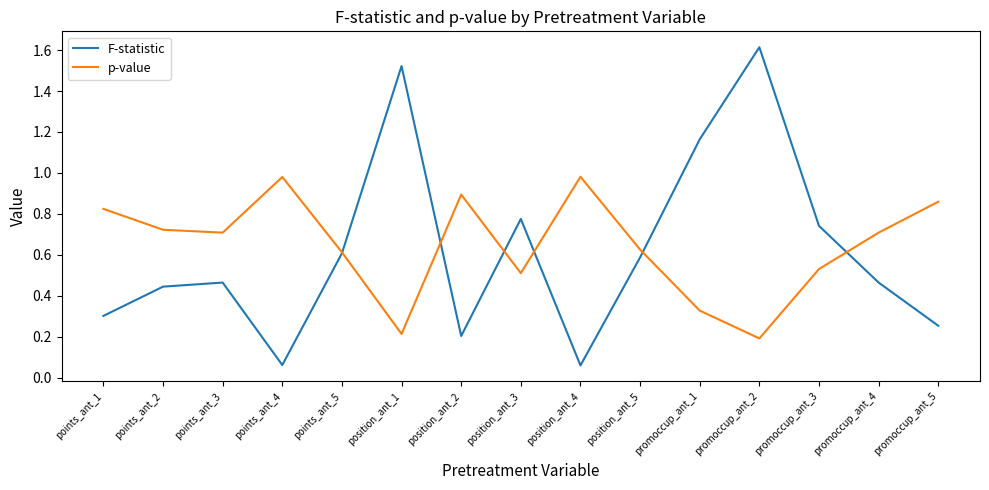

What is the spread (max minus min) of values at position_ant_1?

1.3